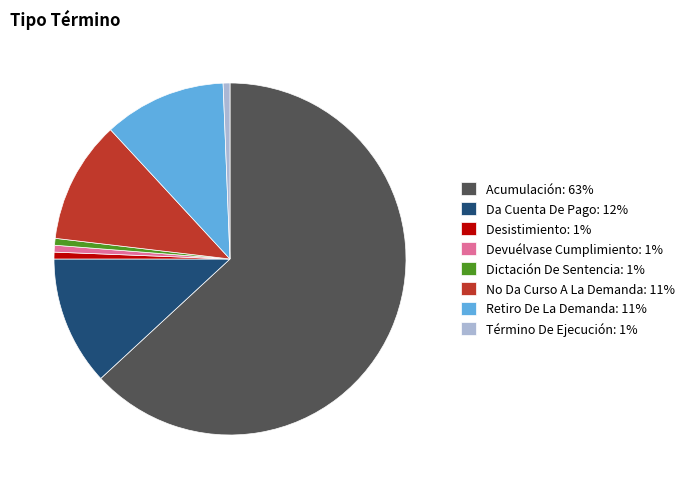

Is it true that Da Cuenta De Pago: 12% is 12% of the pie?

True